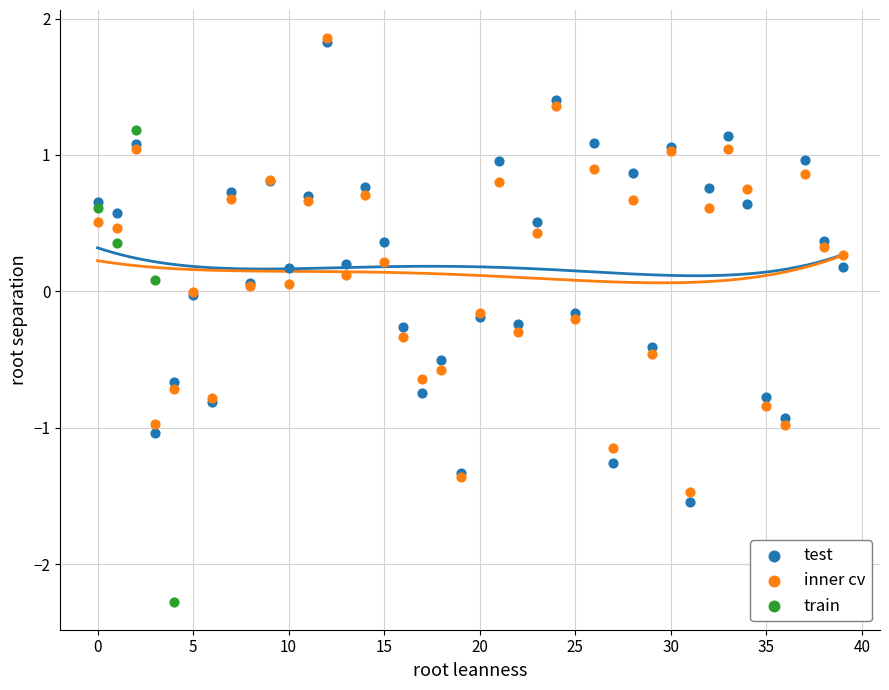

What are all the series names shown in the legend?

test, inner cv, train